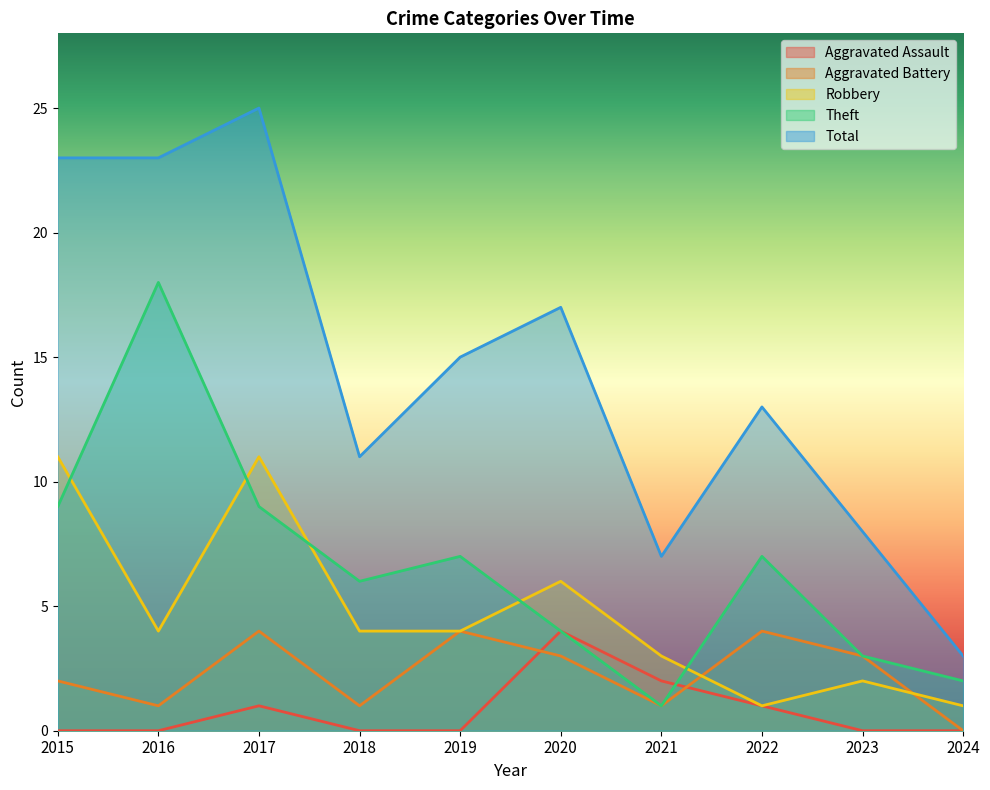

How many lines are shown in the chart?

5